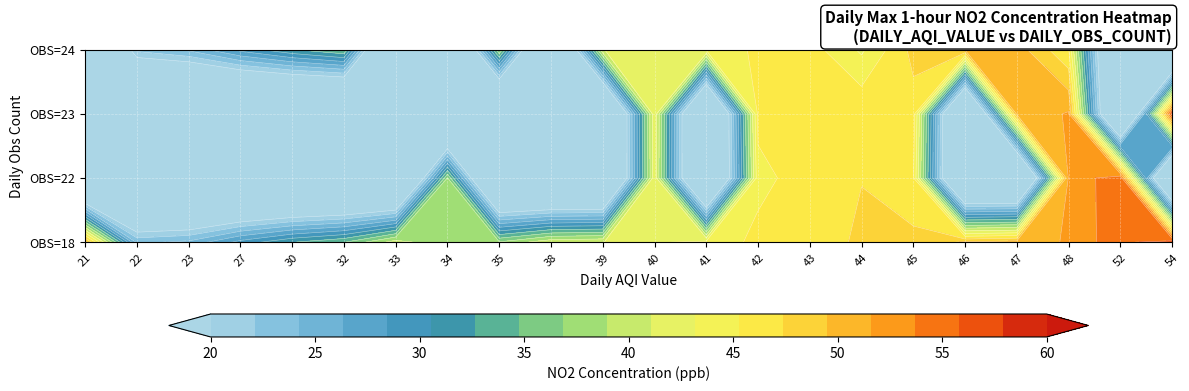

Is it true that 23 equals 20.6 at 23?

False